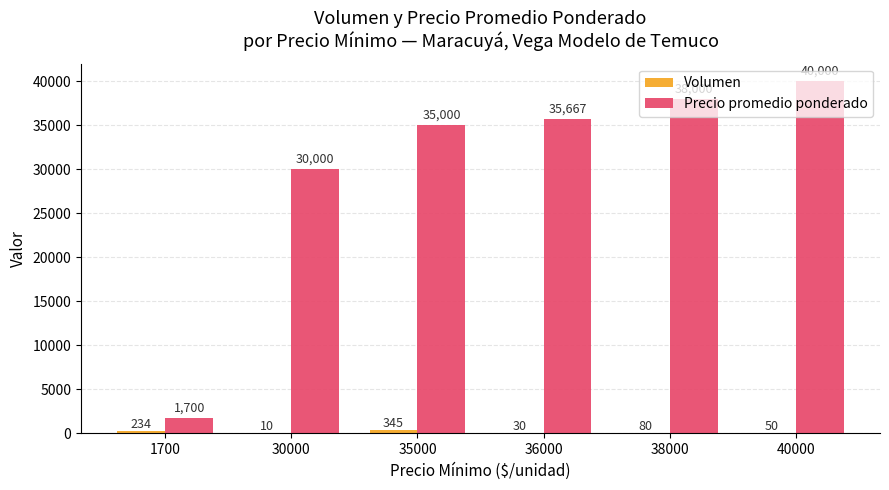

At which category is the sum across all series the highest?

40000